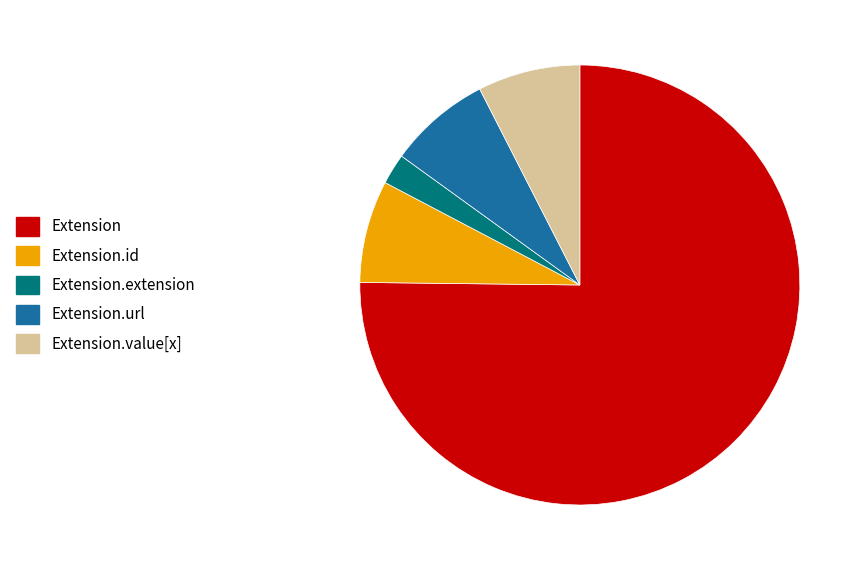

Which slice is the smallest?

Extension.extension